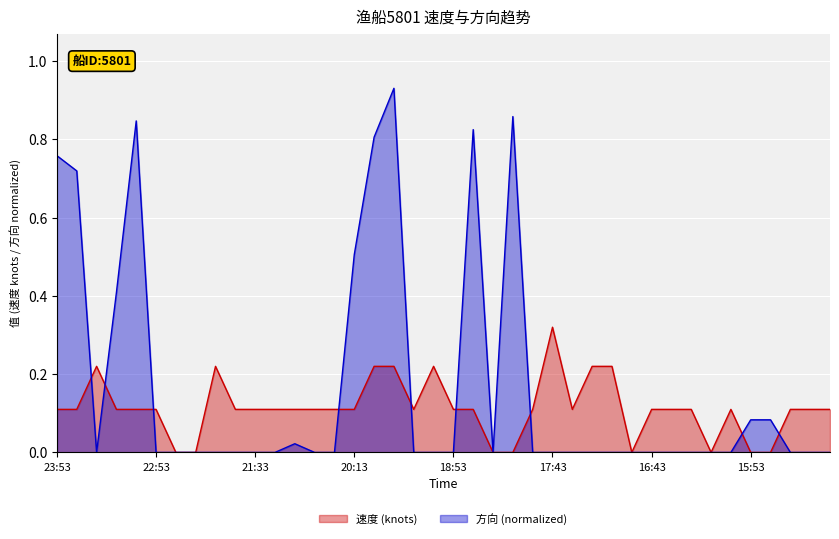

How many values in 速度 are above zero?

32